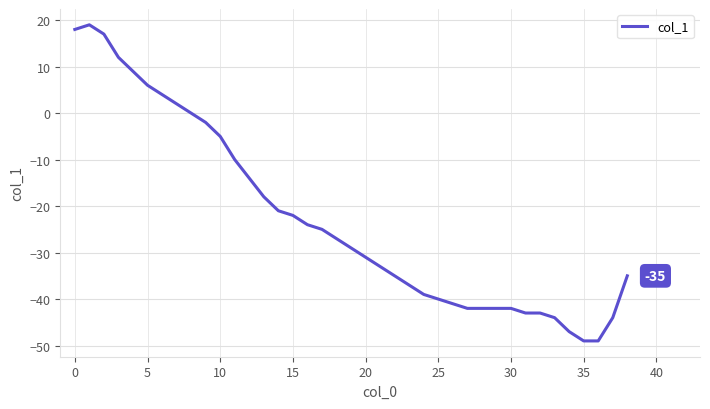

Reading left to right, transcribe all the data shown in this chart.

18	19	17	12	9	6	4	2	0	-2	-5	-10	-14	-18	-21	-22	-24	-25	-27	-29	-31	-33	-35	-37	-39	-40	-41	-42	-42	-42	-42	-43	-43	-44	-47	-49	-49	-44	-35